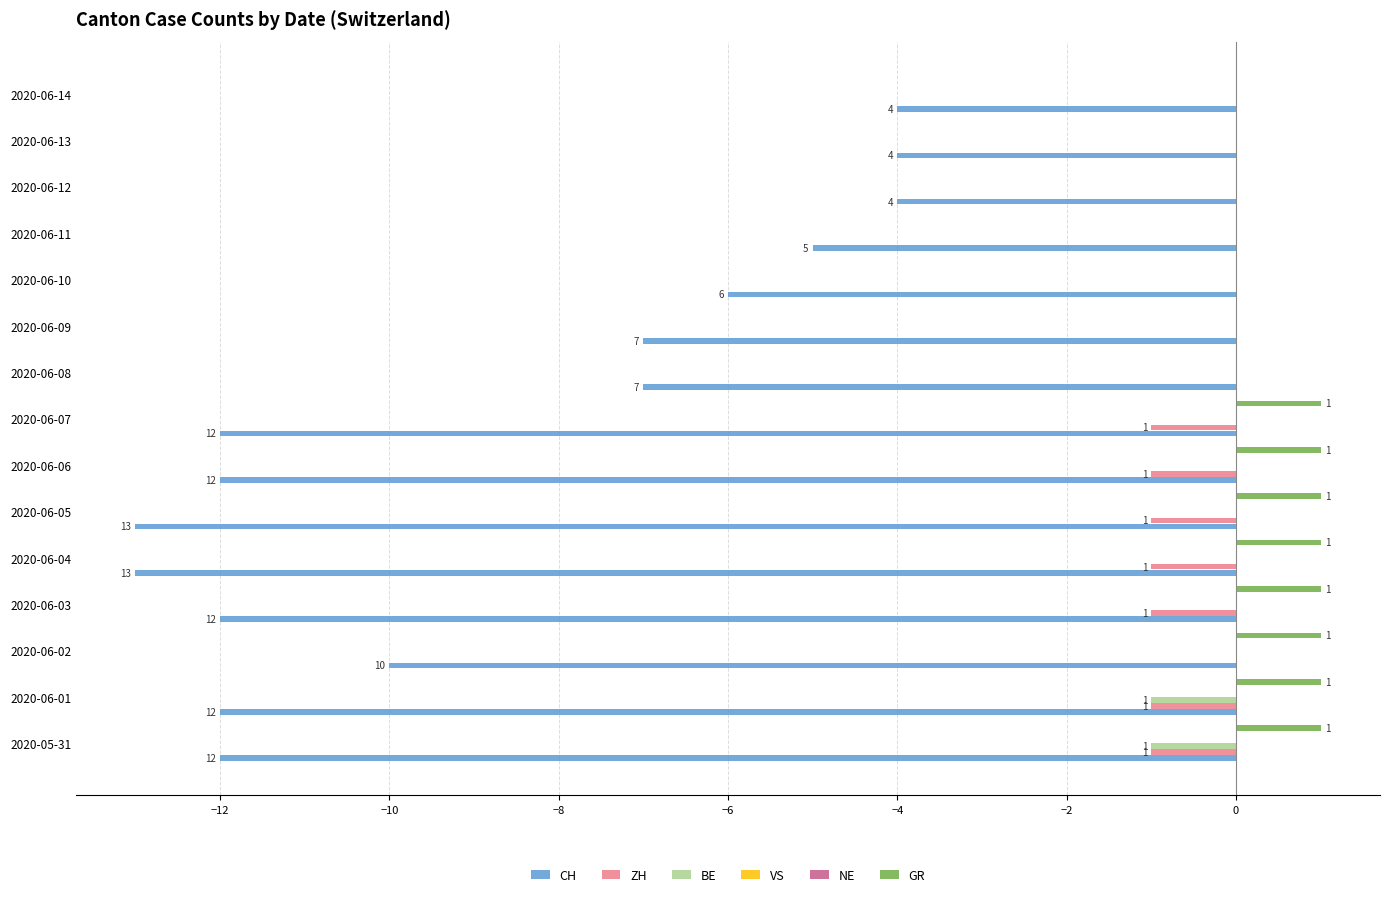

List the series in order of their peak value, highest first.

GR, VS, NE, ZH, BE, CH